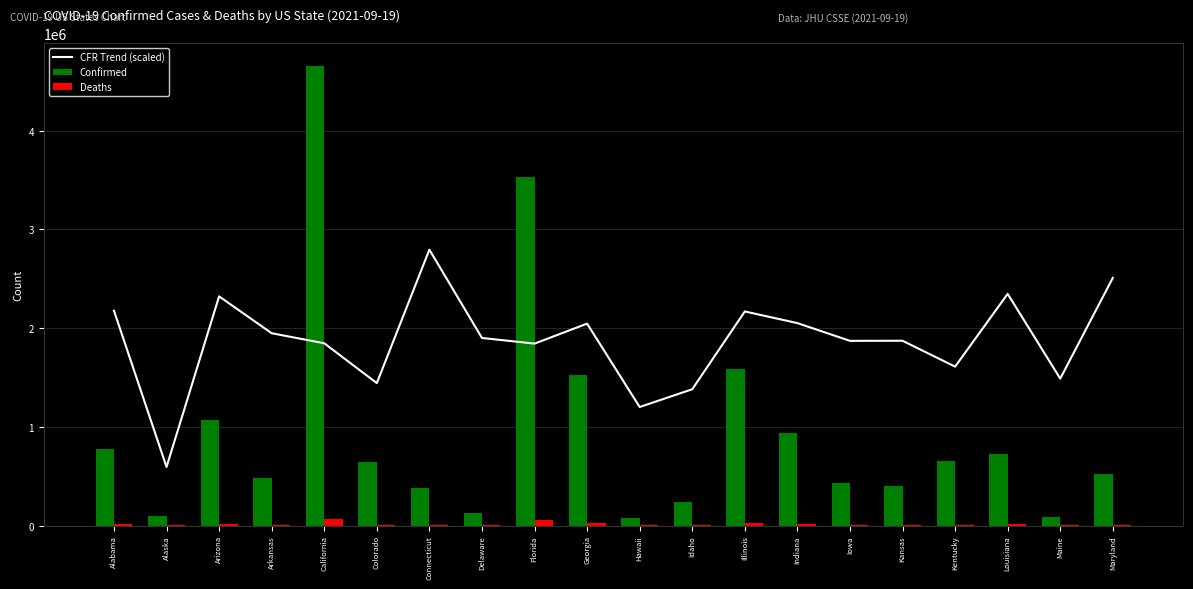

At which category does the chart reach its minimum across all series?

Alaska